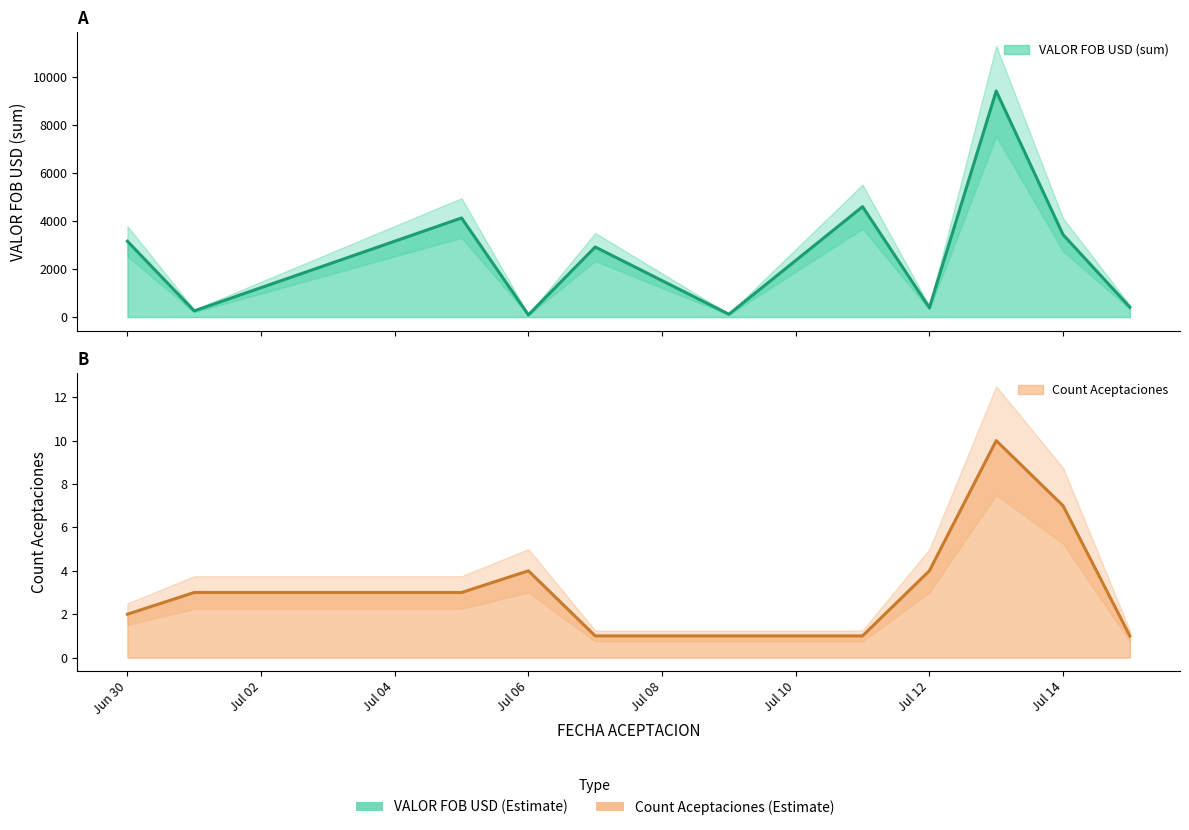

True or false: VALOR FOB USD (sum) has more than 0 interior local peaks.

True